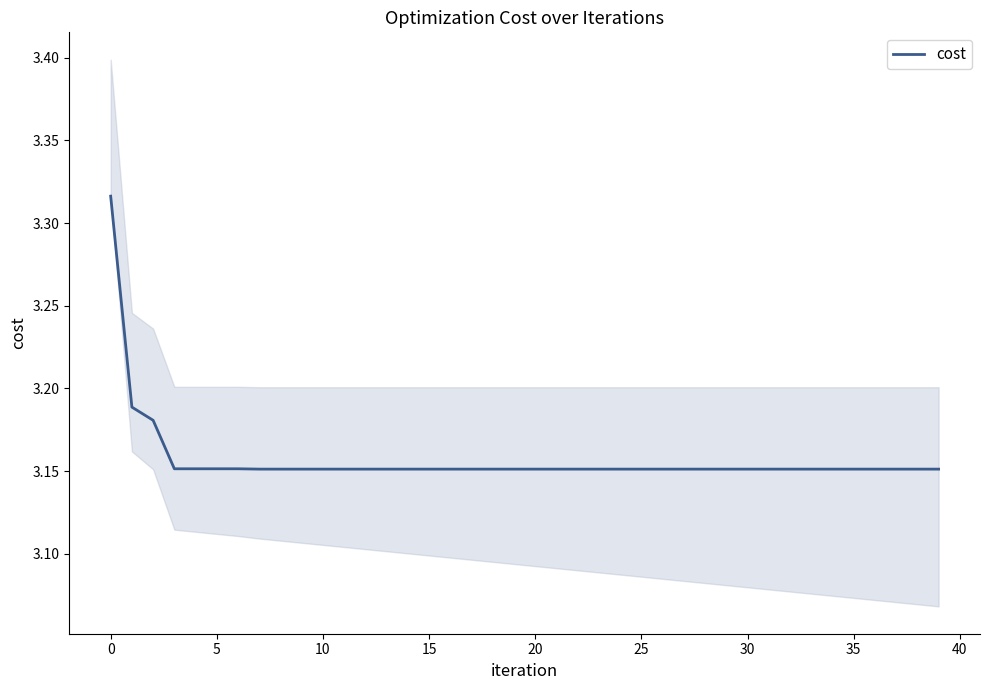

What is the label of the 28th point from the right?

12